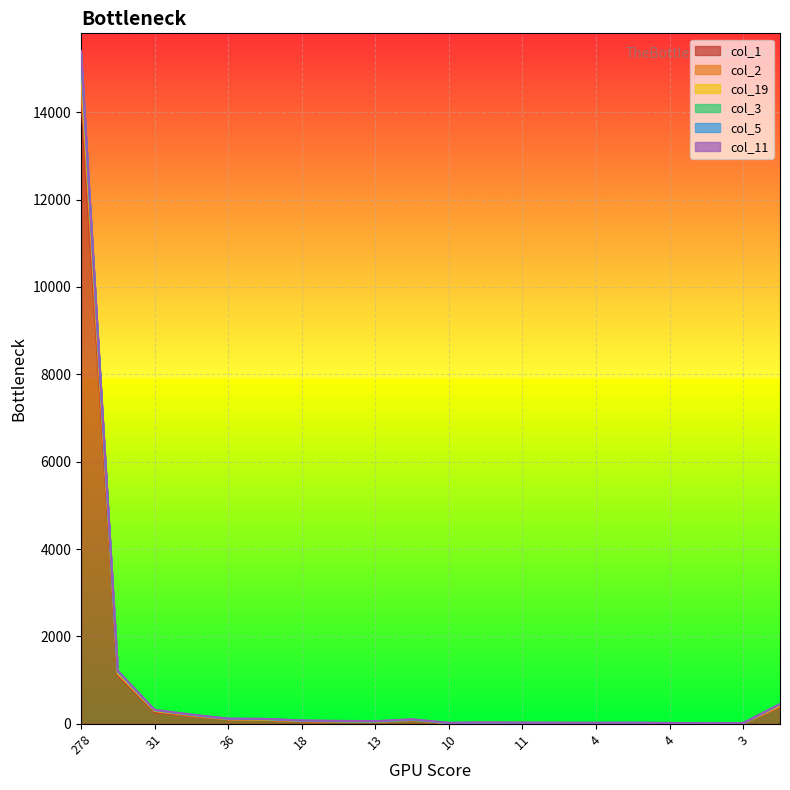

Which series has the largest total across all categories?

col_2